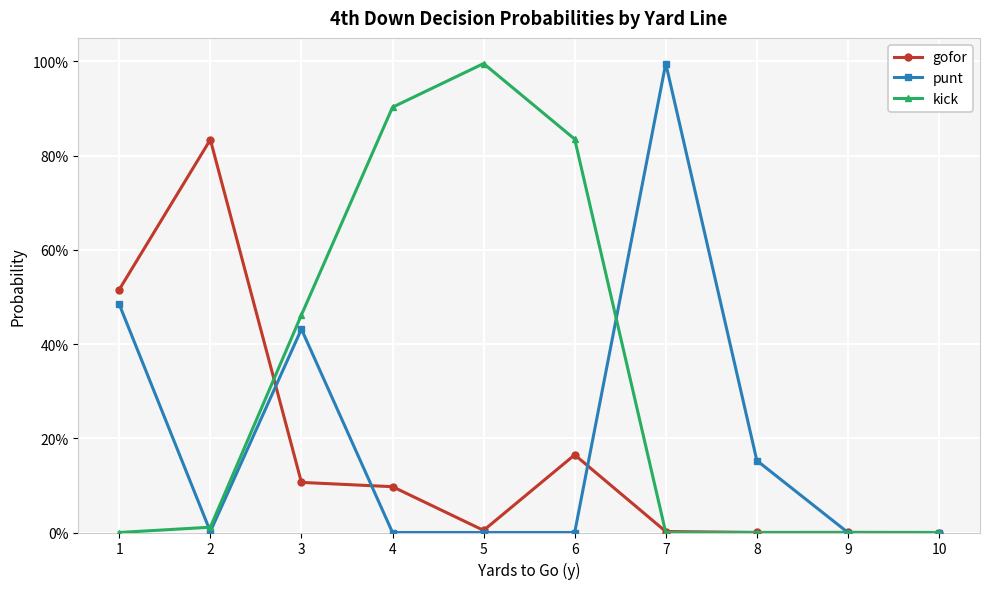

What are all the series names shown in the legend?

gofor, punt, kick